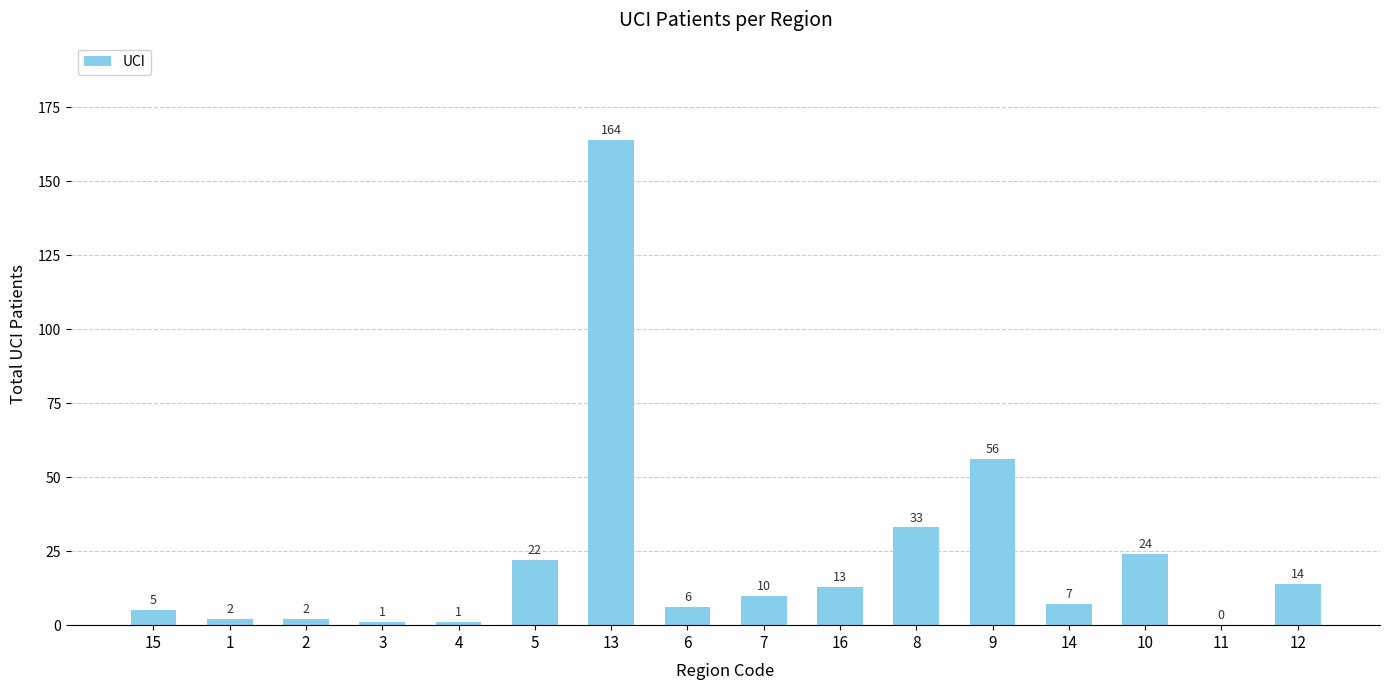

Reading left to right, list all the values displayed in this chart.

15=5	1=2	2=2	3=1	4=1	5=22	13=164	6=6	7=10	16=13	8=33	9=56	14=7	10=24	11=0	12=14